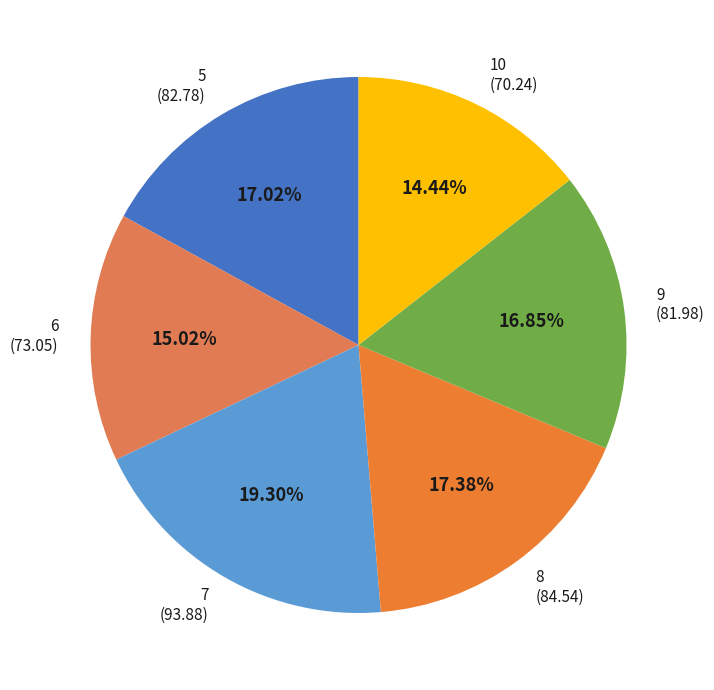

What is the largest slice in the pie chart?

7